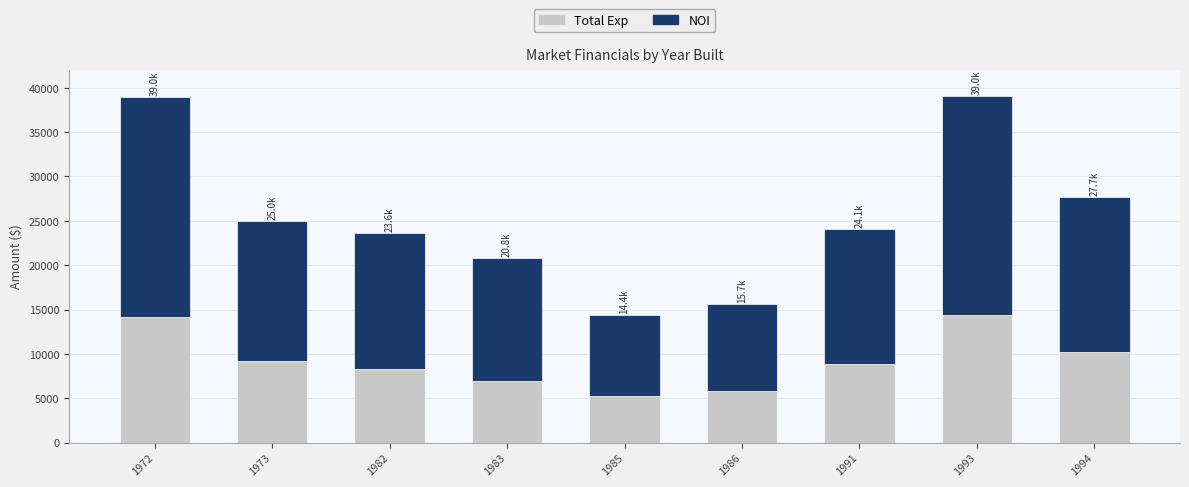

How many bars are there in total?

9